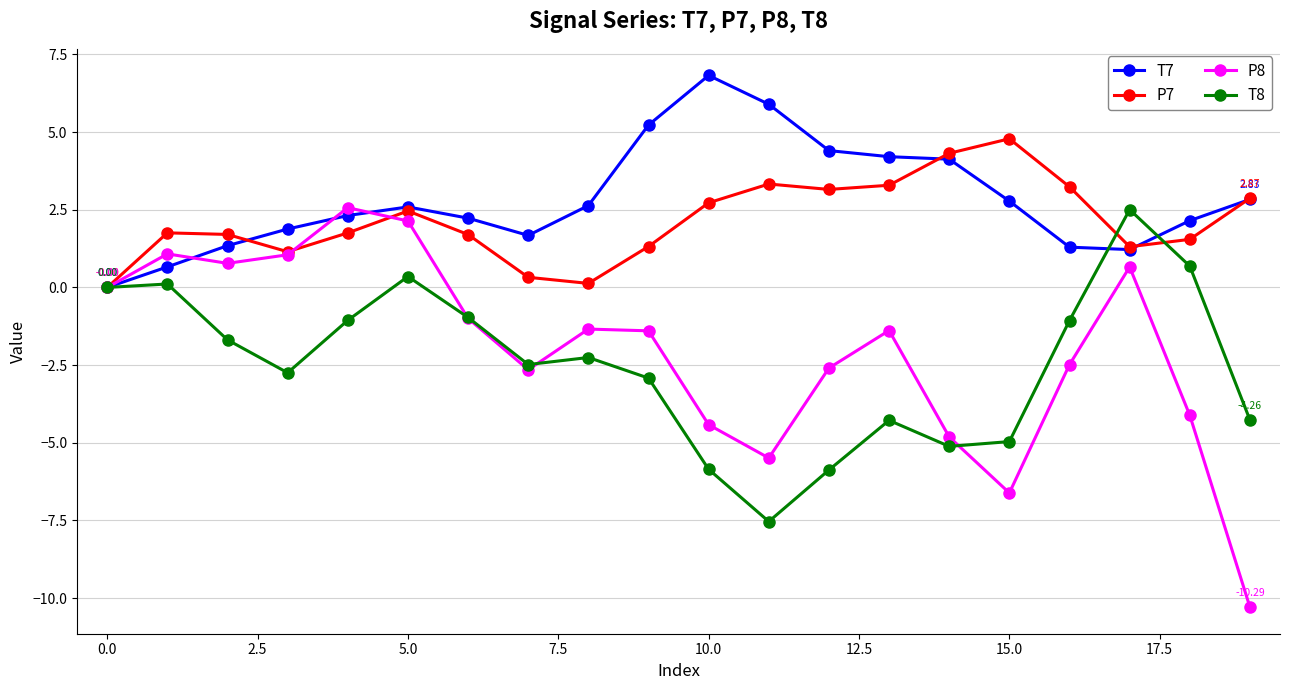

Which series has the largest range (max minus min)?

P8